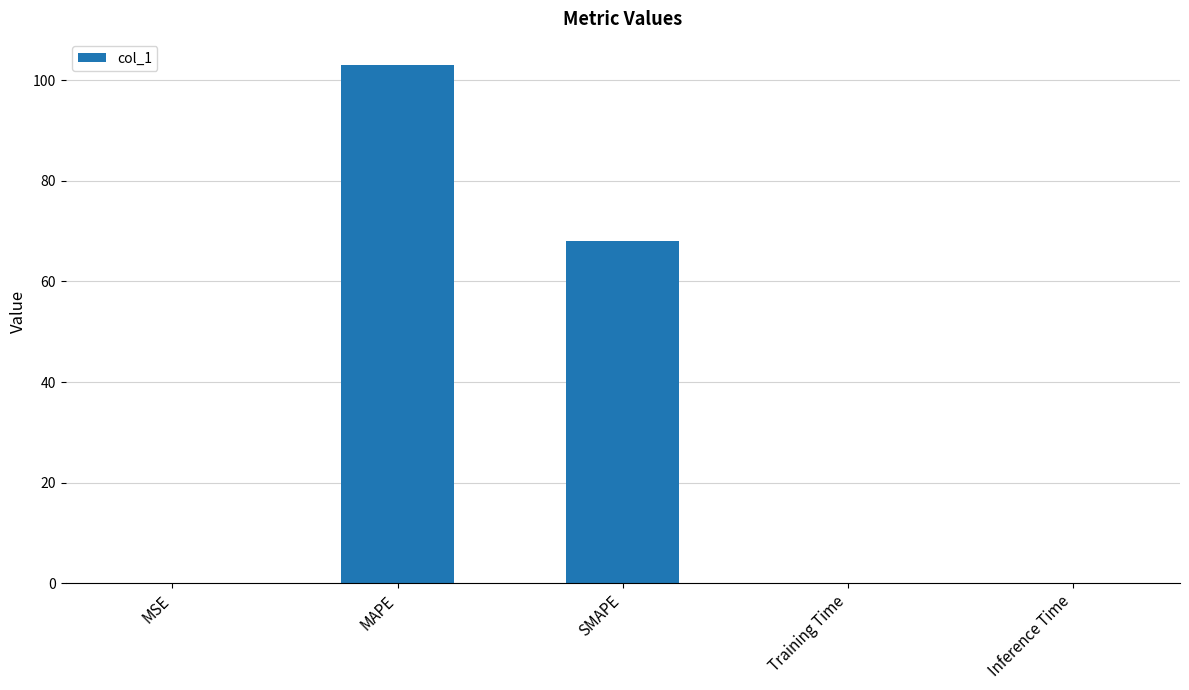

Where is the data nearest to the value 51?

SMAPE